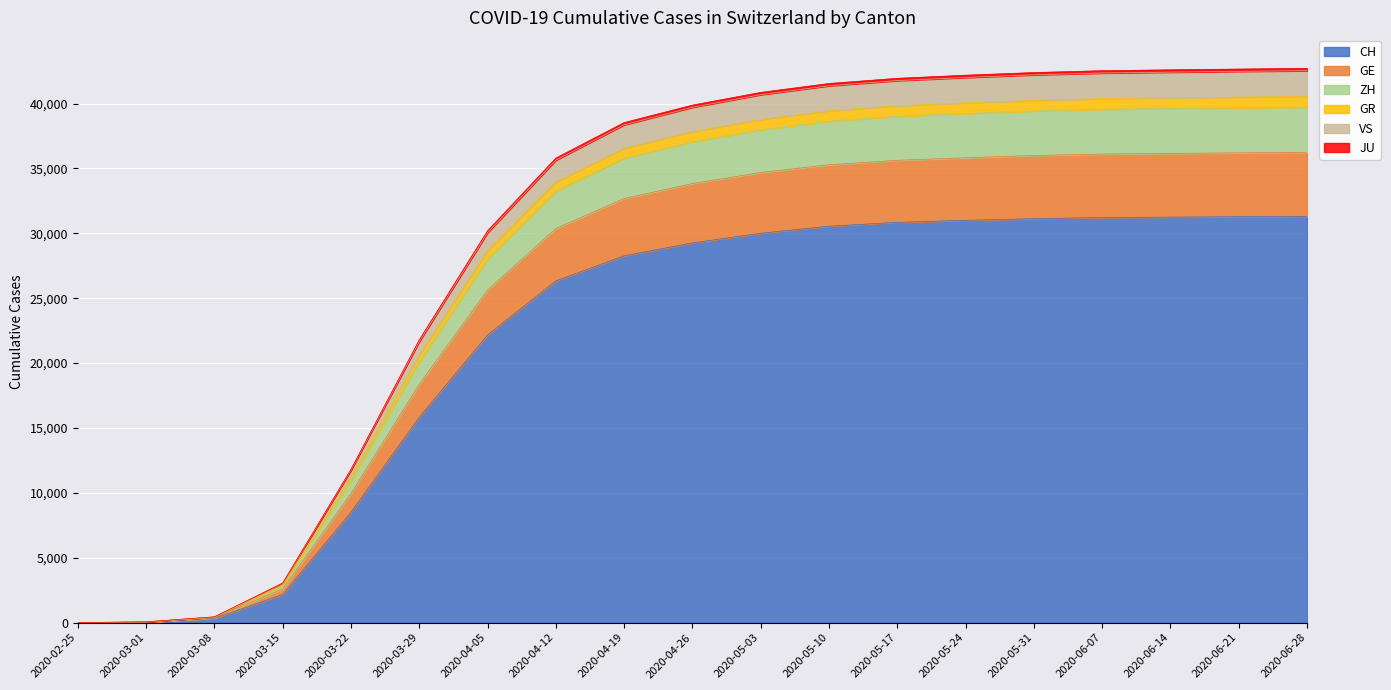

What is the maximum value for CH?

31302